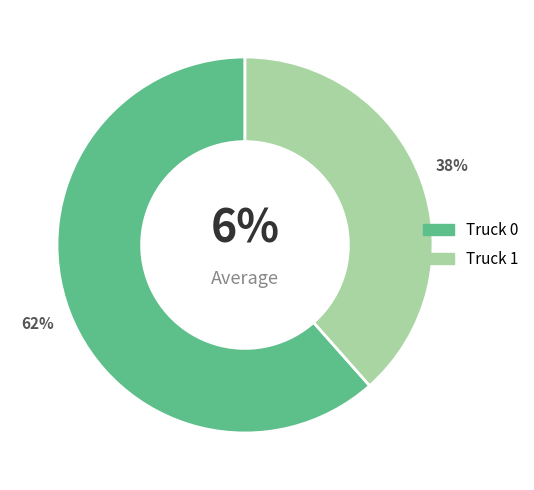

How many slices are in this pie chart?

2